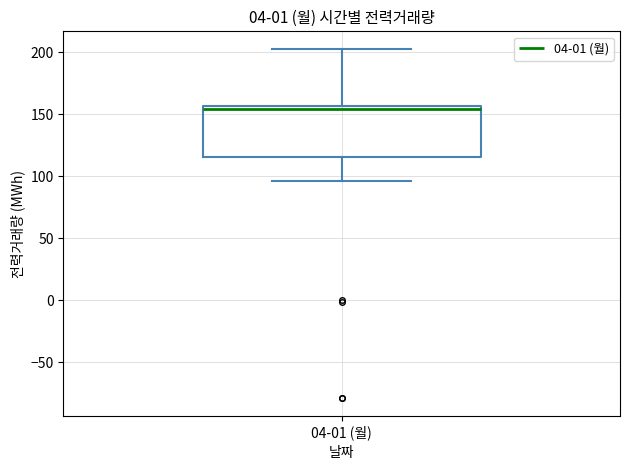

Transcribe this box plot: give where the median line is, the range the box spans, and where the two whiskers end, as read against the y-axis. The values are not printed on the chart, so give them approximately, as read against the axis.

median 155 (just below the box's upper edge), box 115 to 155, whiskers 95 to 205